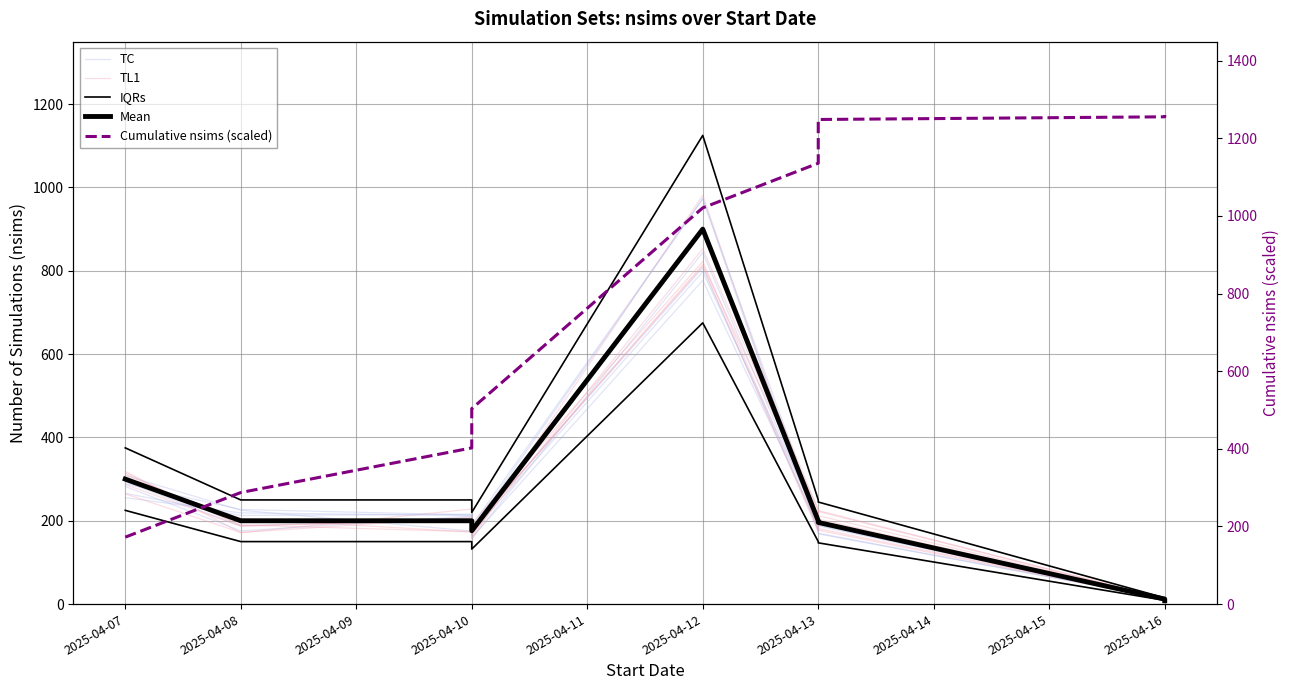

What is the difference between the maximum and minimum values in the Cumulative nsims (scaled) series?

1087.6